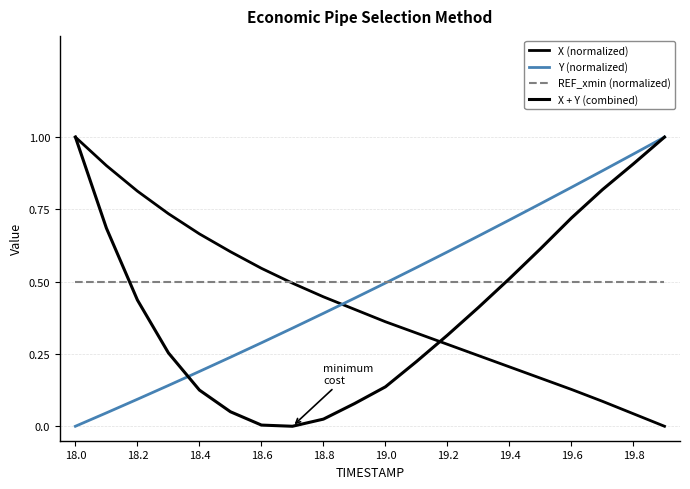

What is the average value of the X (normalized) series?

0.4